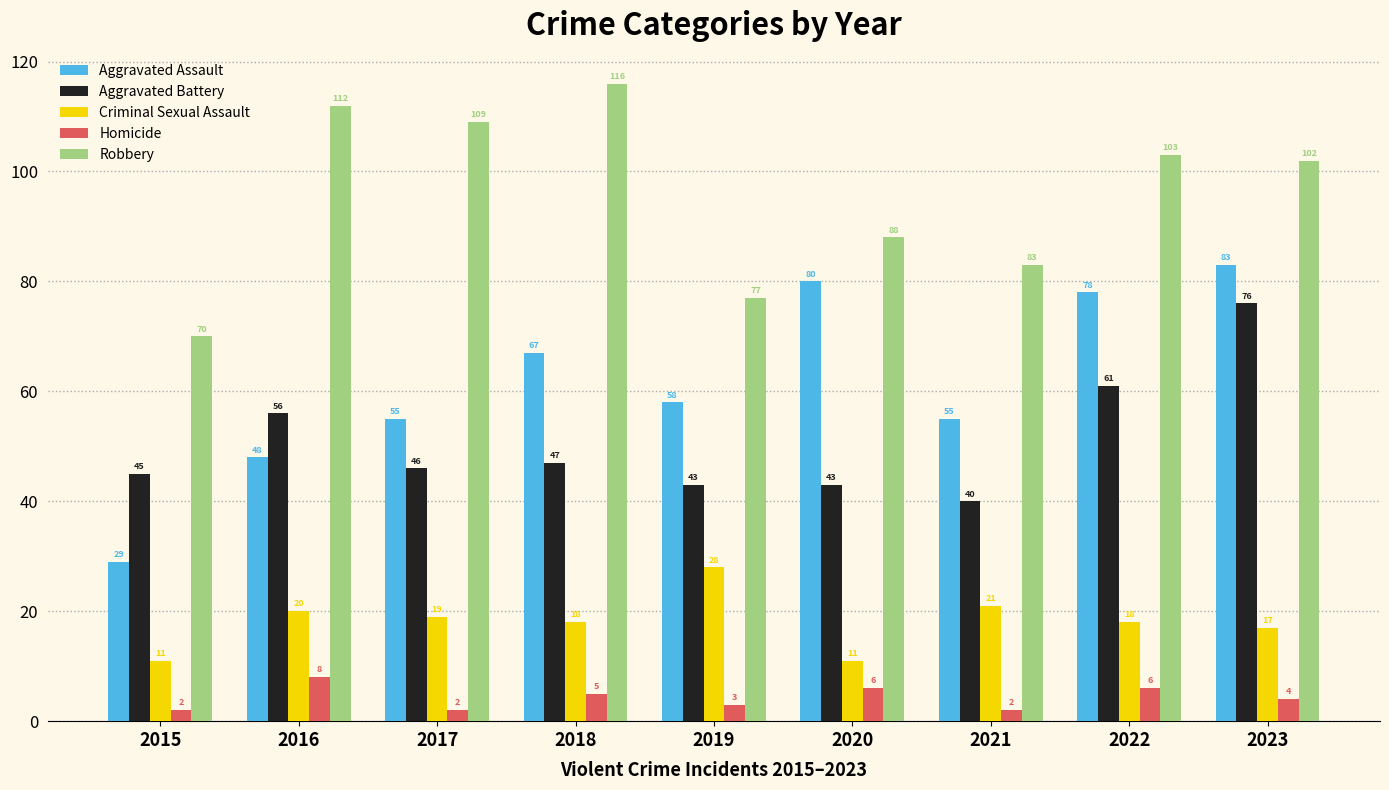

What is the value of the Robbery bar at the 9th from the left?

102